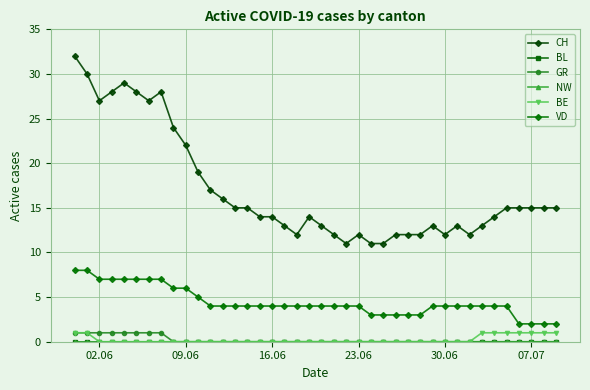

True or false: CH and GR intersect in this chart.

False